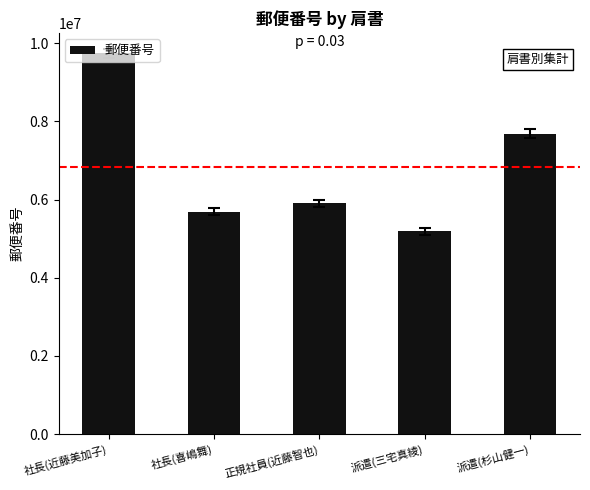

Read the value at 社長(近藤美加子), to the nearest 50.

9736450